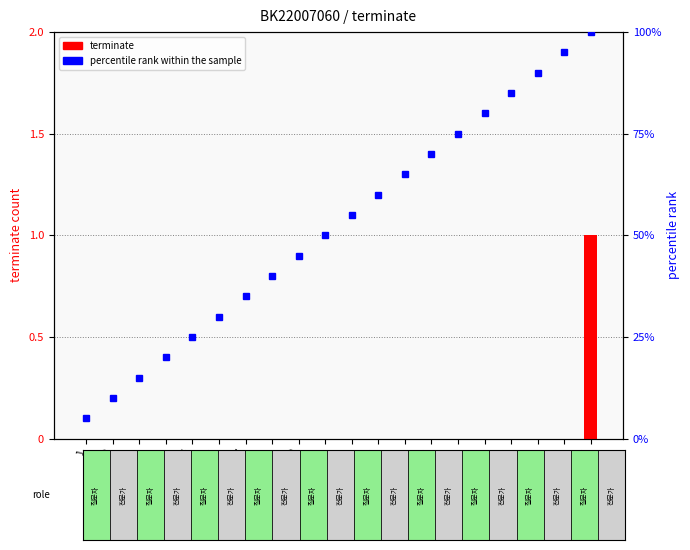

What is the greatest value displayed?

100.0